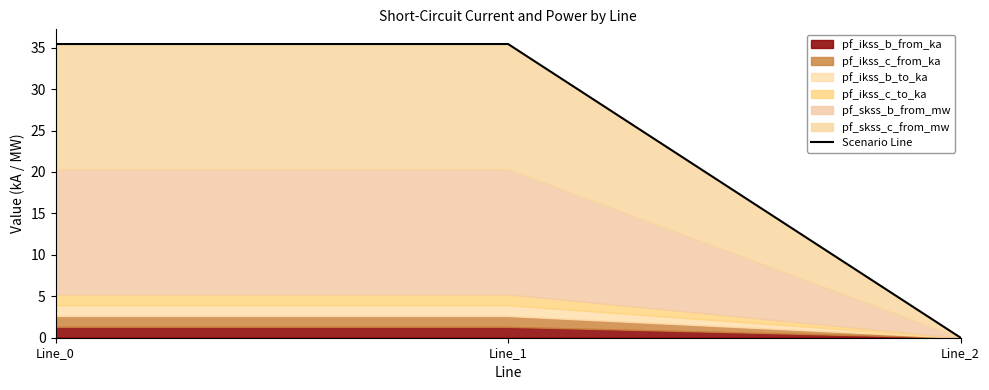

Which label corresponds to the smallest value in the chart?

Line_2